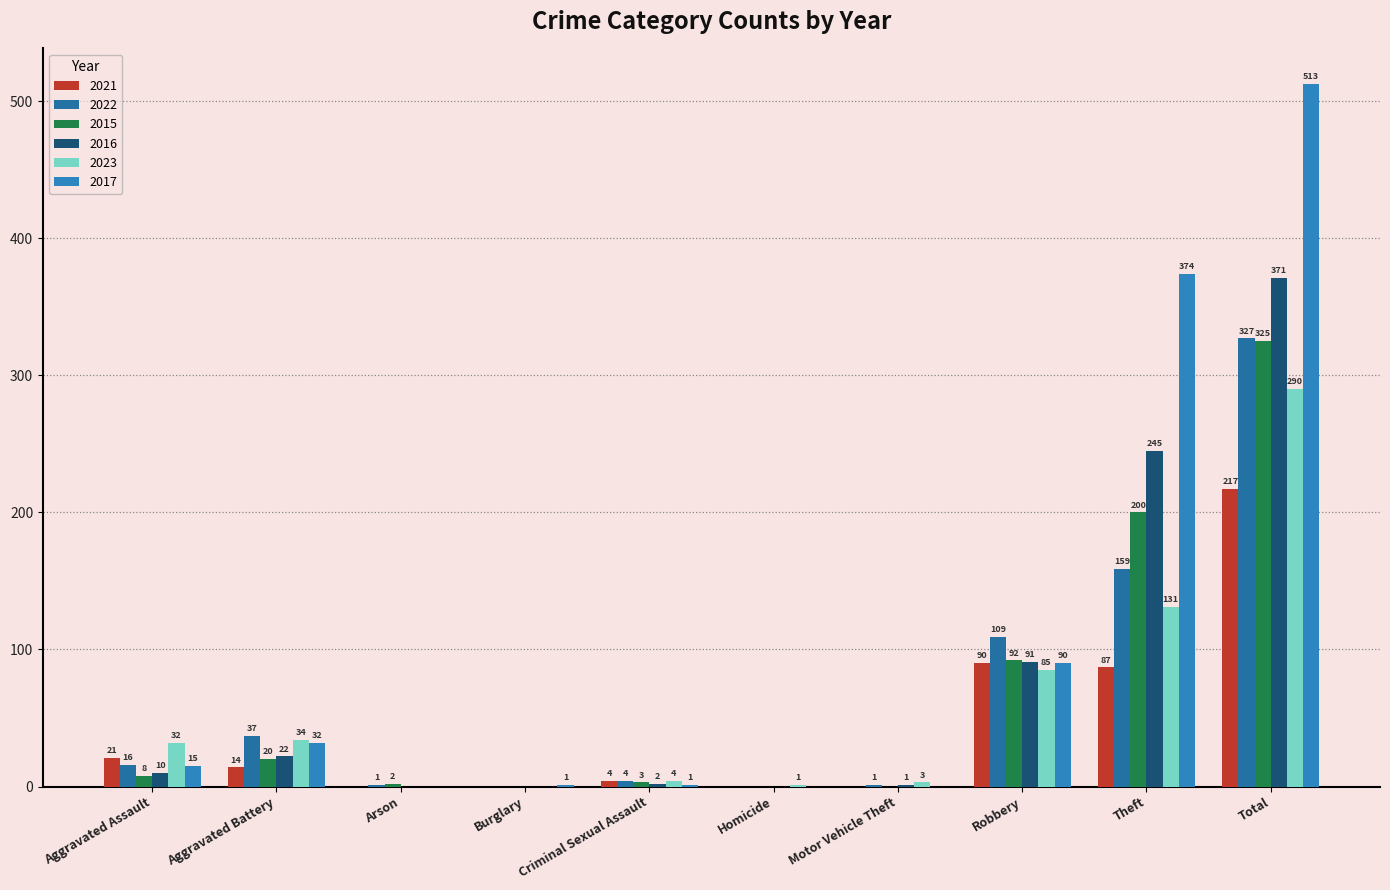

At Criminal Sexual Assault, list the series in order from largest to smallest.

2021, 2022, 2023, 2015, 2016, 2017